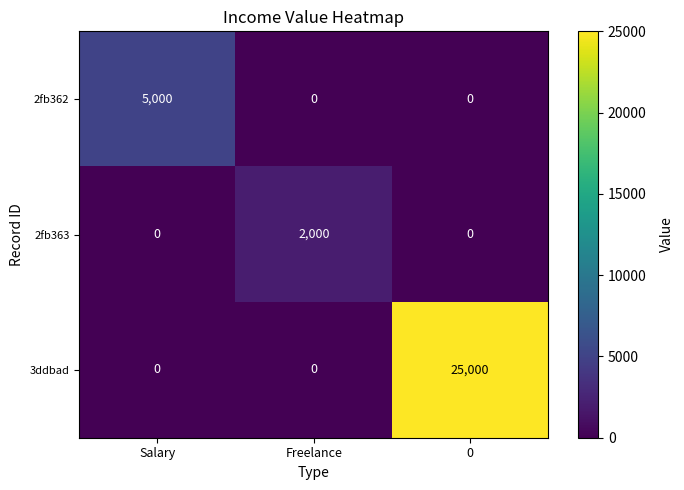

Is it true that 2fb362 equals 7343 at Salary?

False